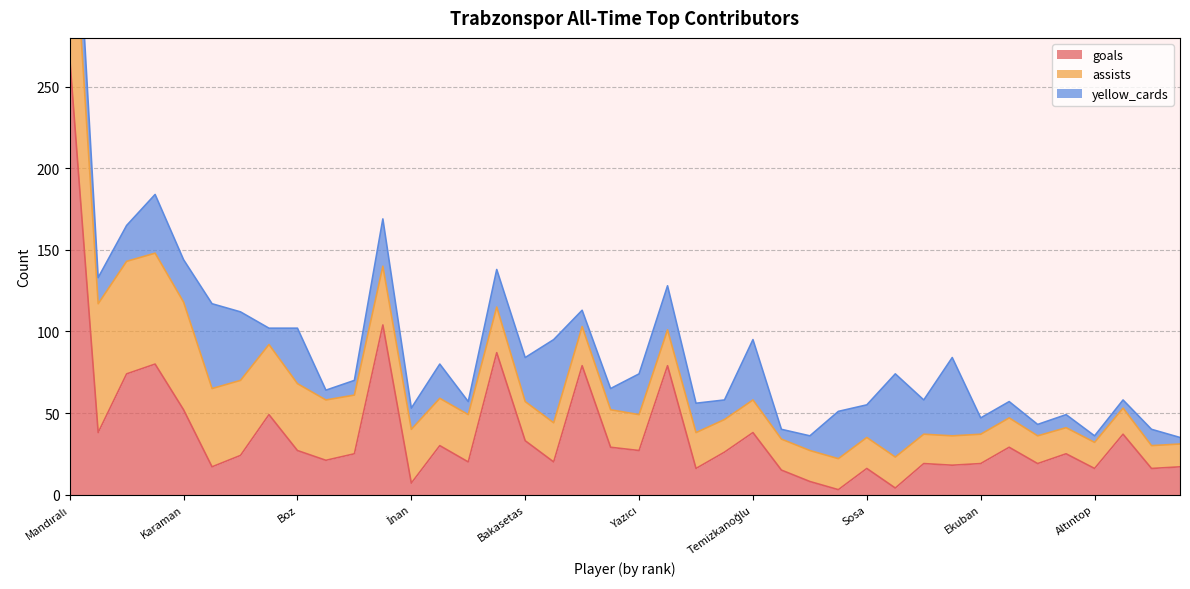

At İnan, list the series in order from largest to smallest.

assists, yellow_cards, goals